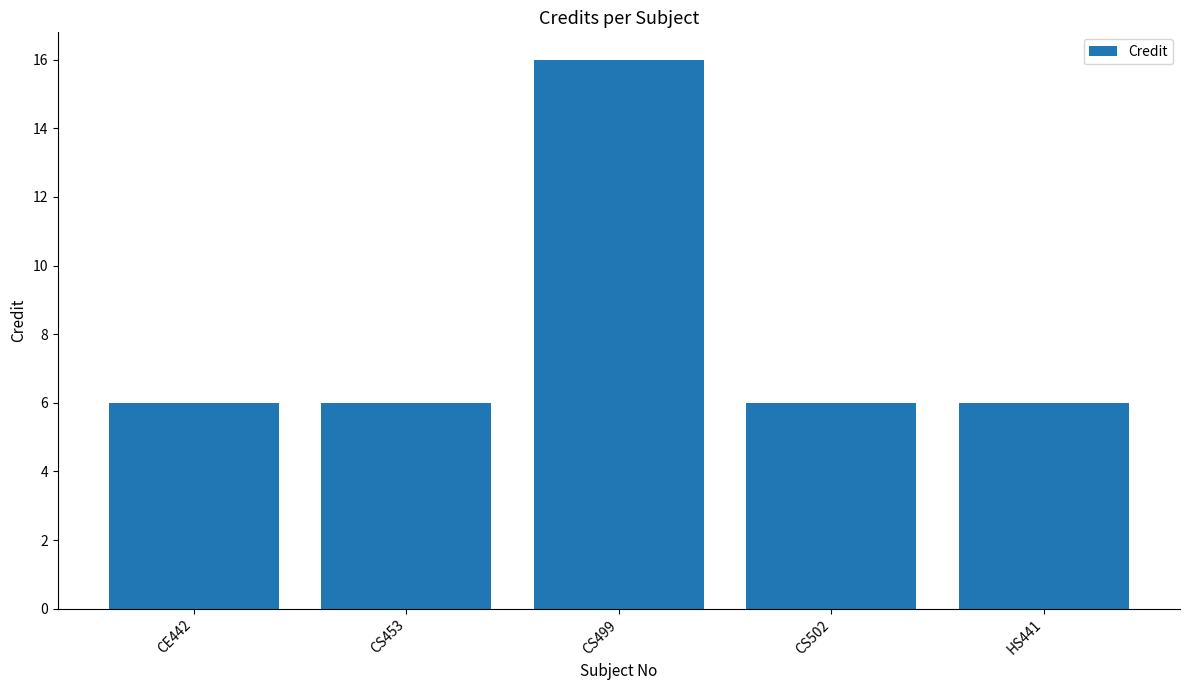

What is the ratio of the value at CE442 to the value at CS499?

0.4